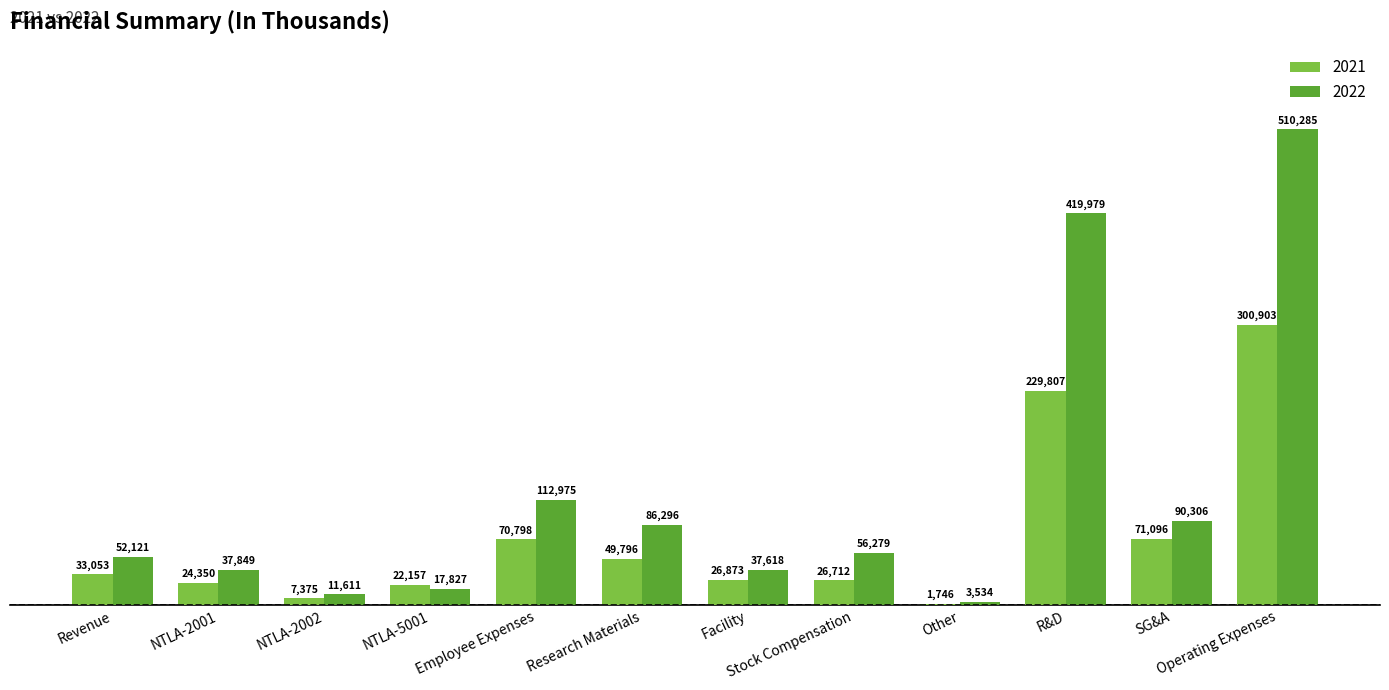

Reading left to right, extract all data points from this chart.

2021: 33053	24350	7375	22157	70798	49796	26873	26712	1746	229807	71096	300903
2022: 52121	37849	11611	17827	112975	86296	37618	56279	3534	419979	90306	510285